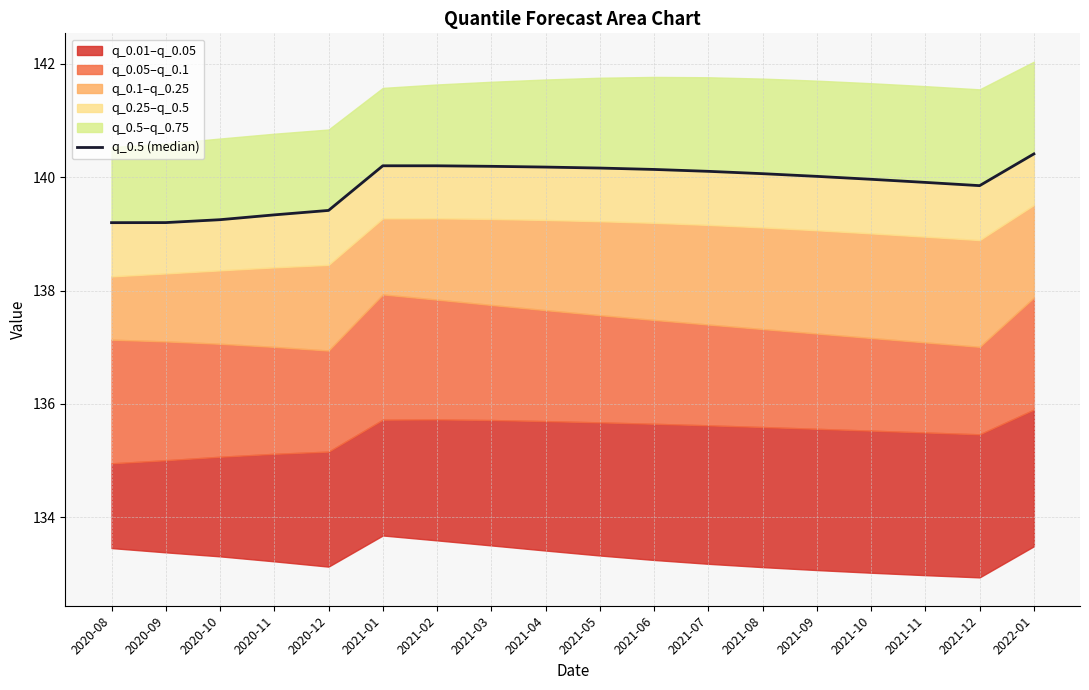

Reading left to right, transcribe all the data shown in this chart.

2020-08=139.2	2020-09=139.2	2020-10=139.2	2020-11=139.3	2020-12=139.4	2021-01=140.2	2021-02=140.2	2021-03=140.2	2021-04=140.2	2021-05=140.2	2021-06=140.1	2021-07=140.1	2021-08=140.1	2021-09=140.0	2021-10=140.0	2021-11=139.9	2021-12=139.9	2022-01=140.4